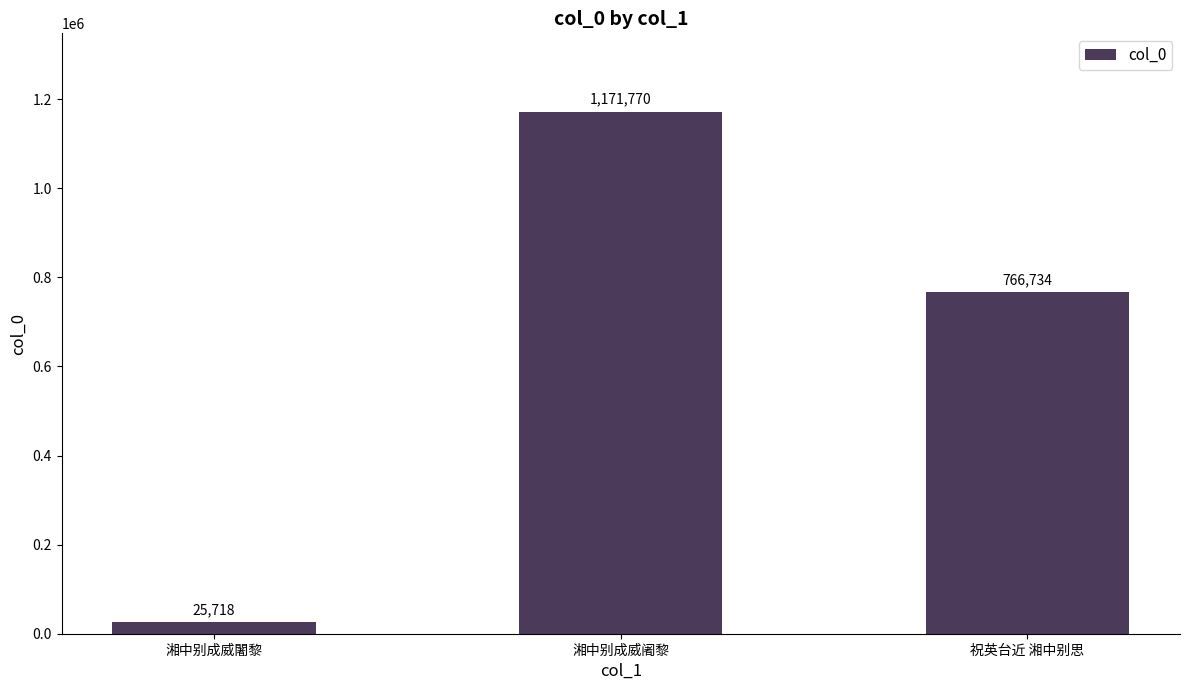

Is it true that the value at 祝英台近 湘中别思 is 1094410?

False